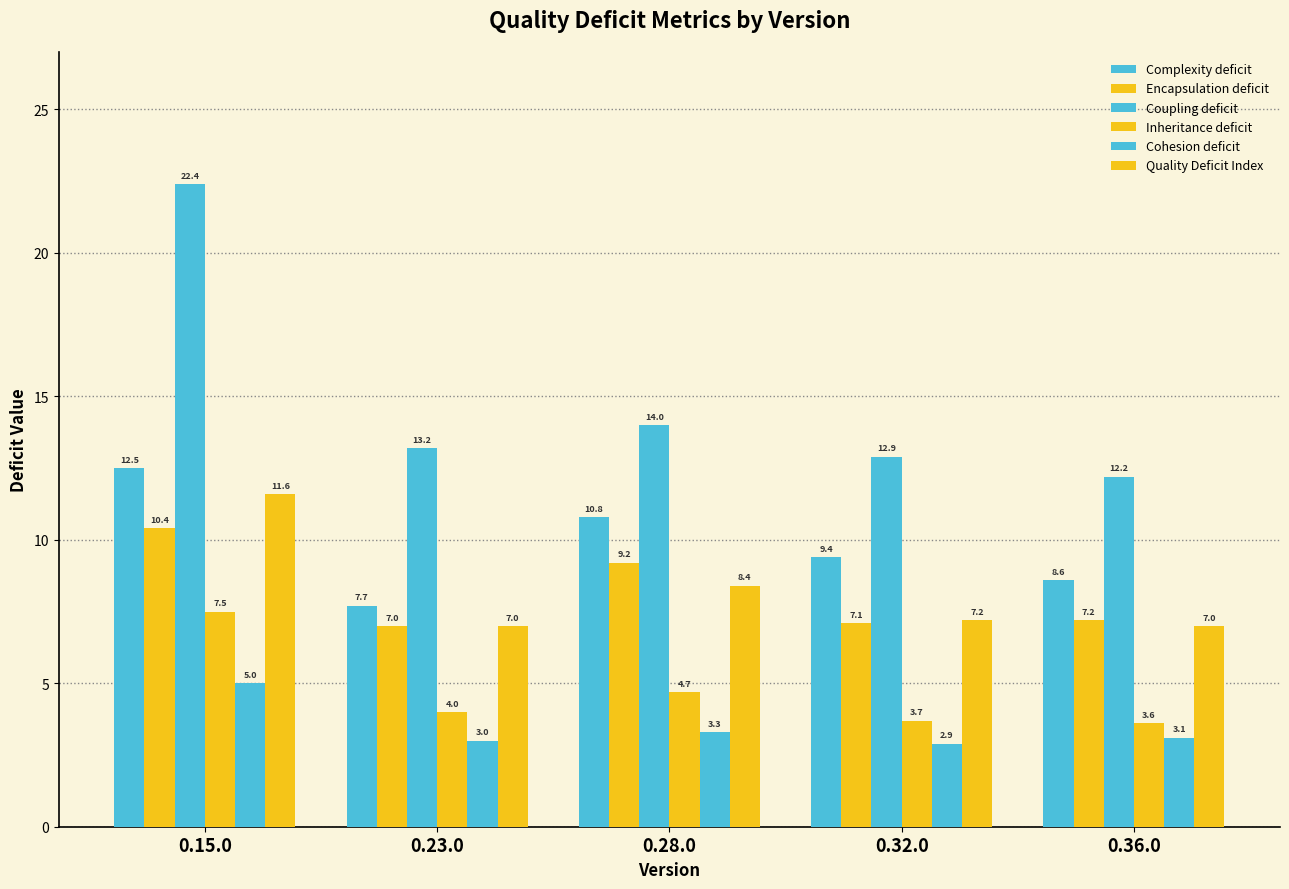

Does the chart contain any negative values?

No